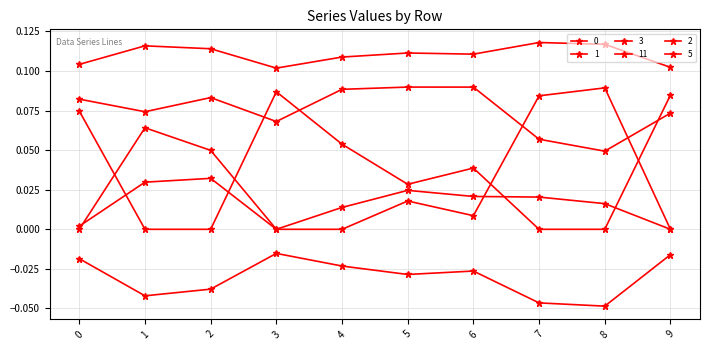

Is this an area chart (filled region under the line)?

No